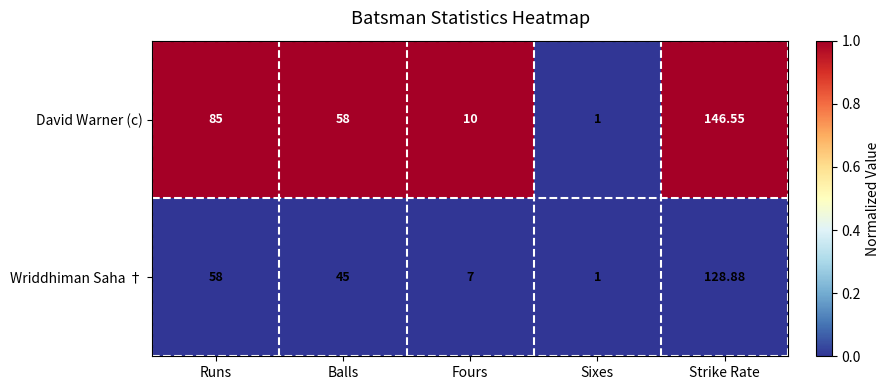

At which label does Wriddhiman Saha † reach its minimum?

Sixes